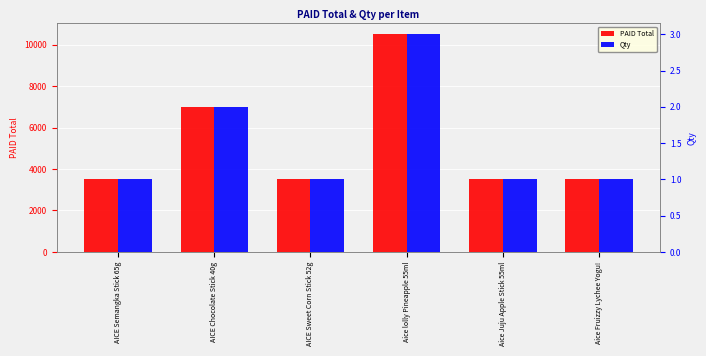

What are all the series names shown in the legend?

PAID Total, Qty